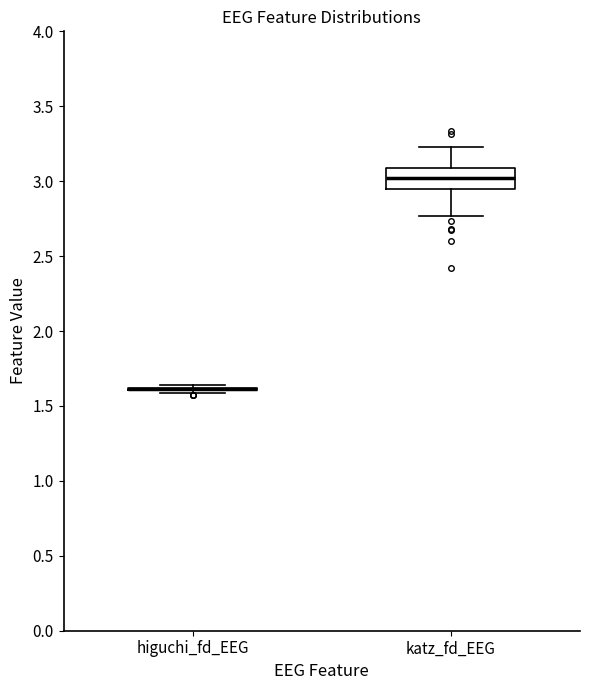

Reading left to right, transcribe this box plot: for each box, give where its median line is, the range the box spans, and where its two whiskers end, as read against the y-axis. The values are not printed on the chart, so give them approximately, as read against the axis.

higuchi_fd_EEG: box collapsed to a line at 1.60, whiskers 1.60 to 1.65
katz_fd_EEG: median 3.00, box 2.95 to 3.10, whiskers 2.75 to 3.25